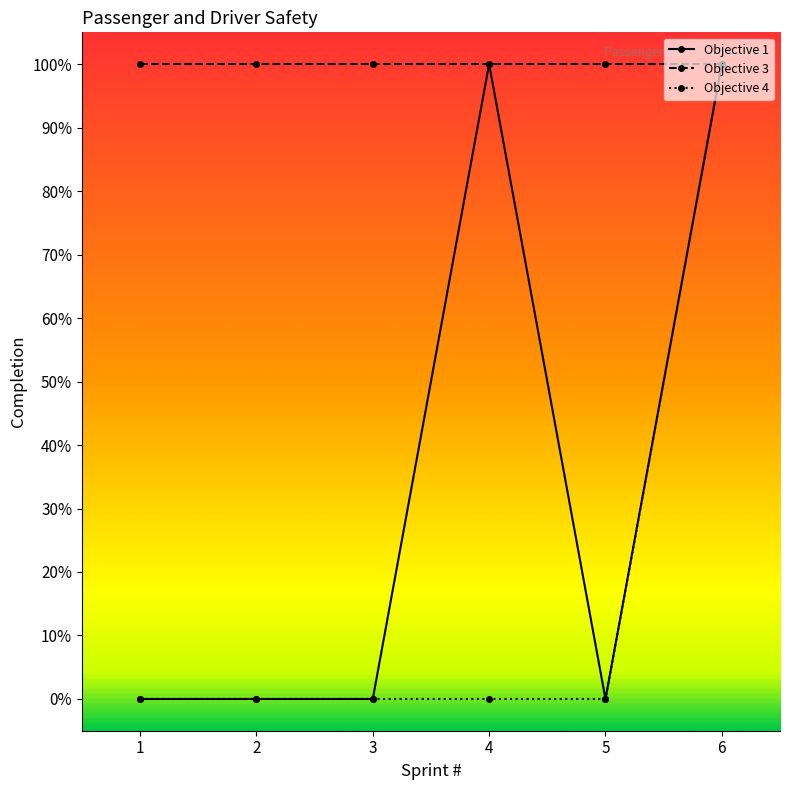

Does the chart have visible grid lines?

No